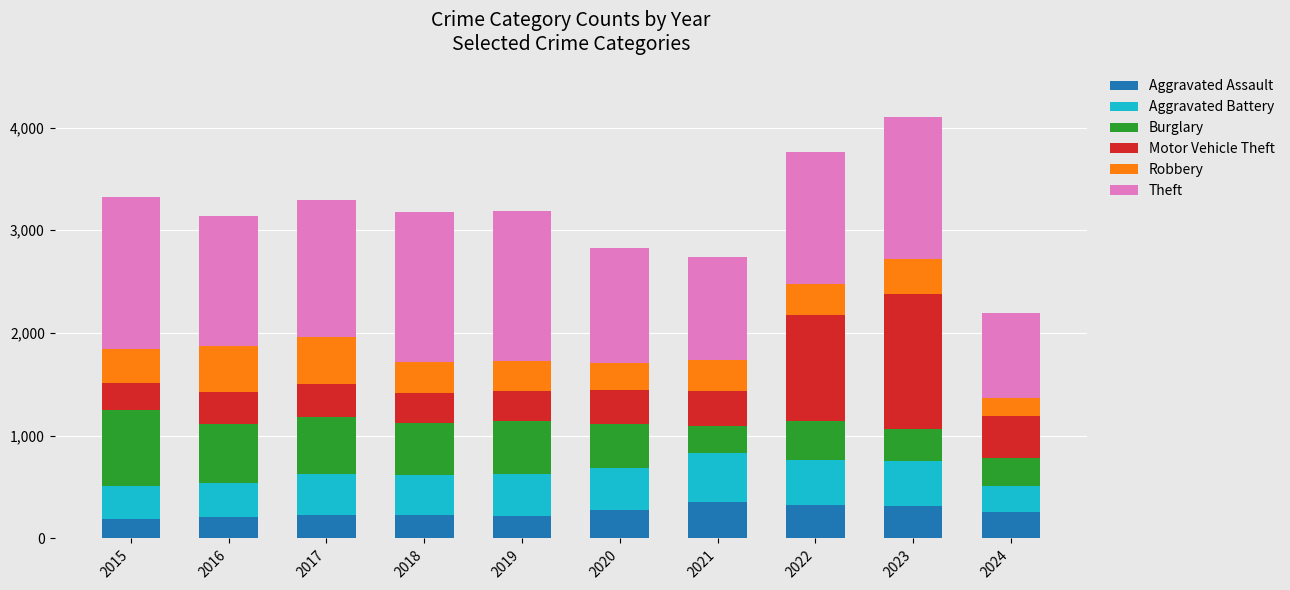

What is the maximum value for Aggravated Assault?

352